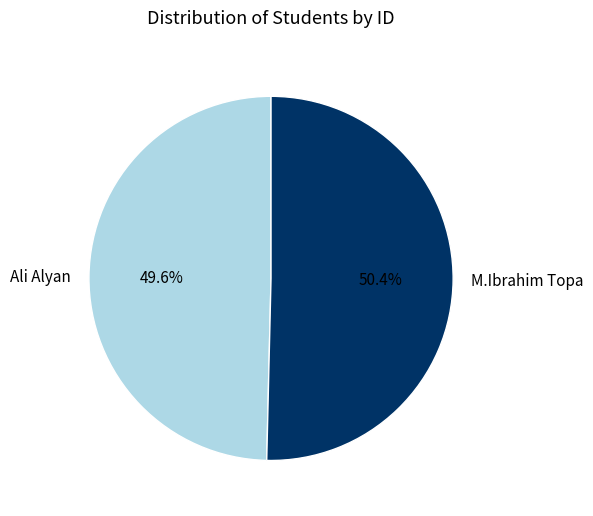

Do Ali Alyan and M.Ibrahim Topa together represent more than half of the pie?

Yes